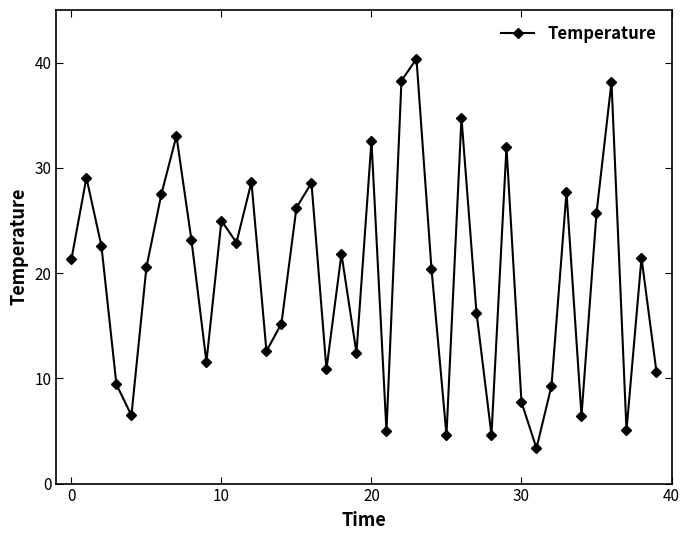

What is the smallest value displayed?

3.4